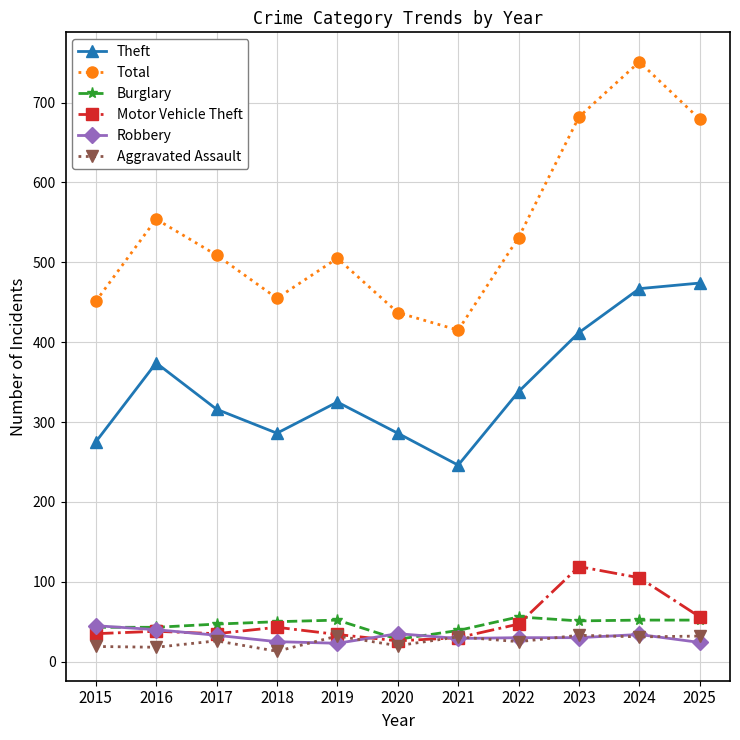

Is this an area chart (filled region under the line)?

No